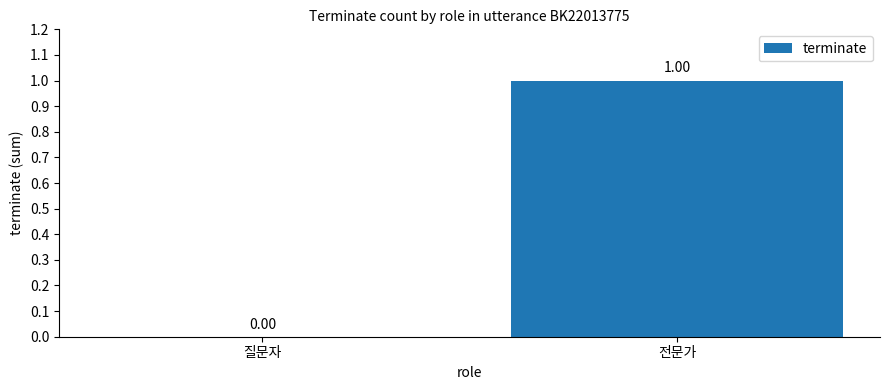

Count the number of data series in this chart.

1